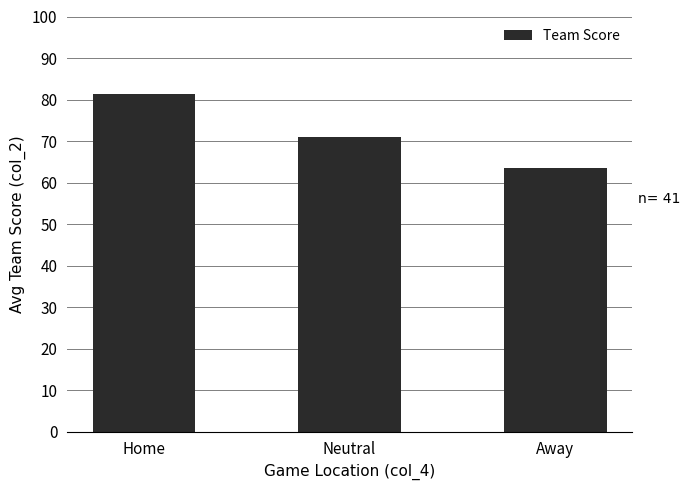

How many data points are less than 71?

1